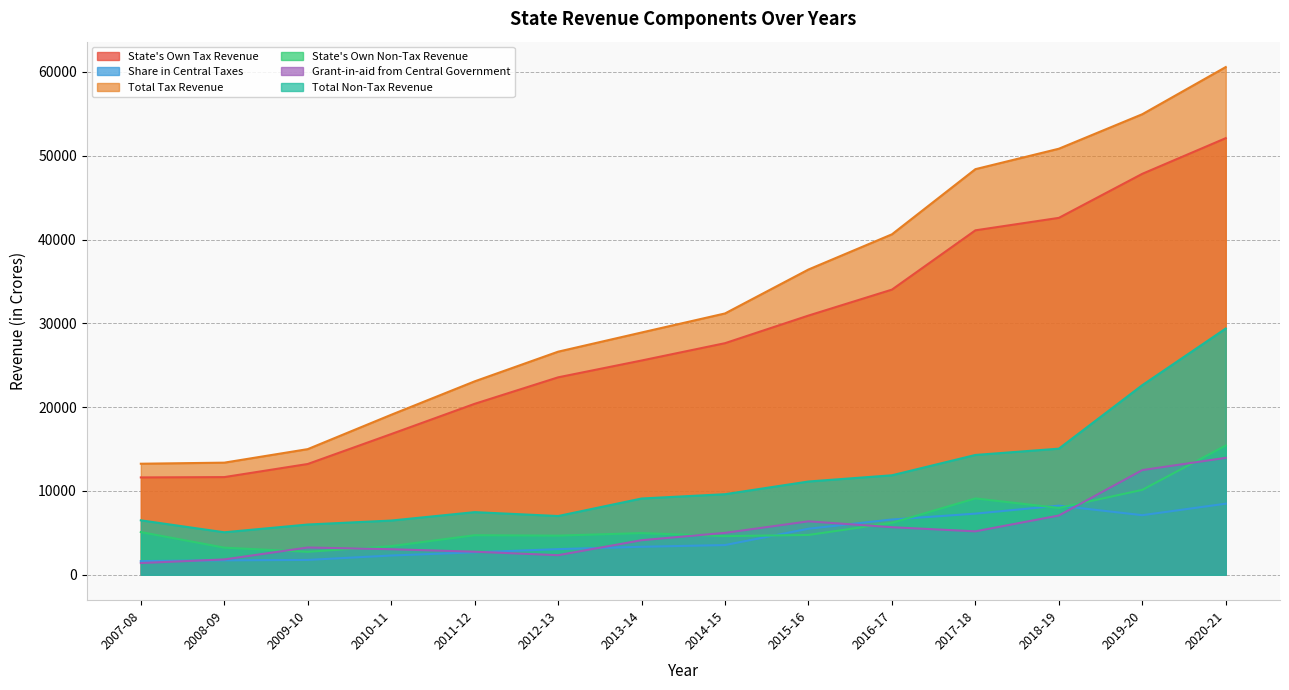

In State's Own Non-Tax Revenue, how many points are lower than both neighbors (excluding endpoints)?

4